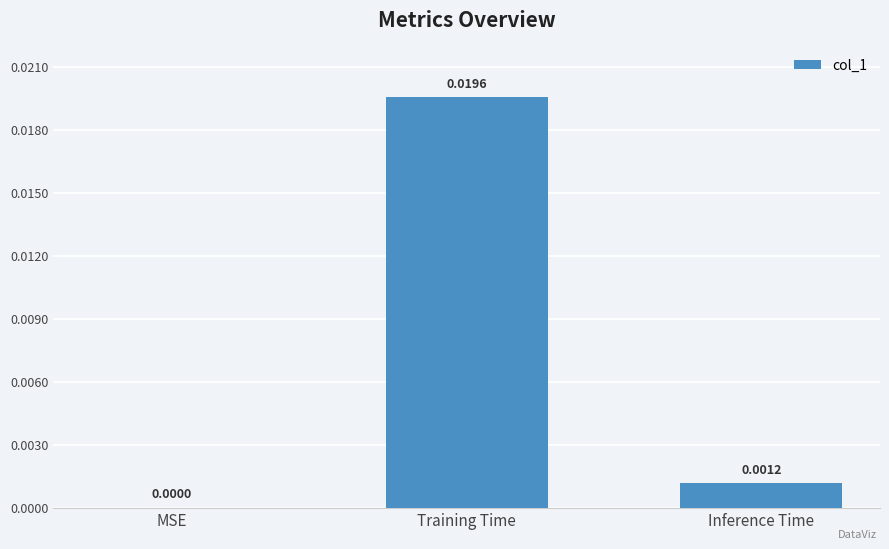

Count the number of categories in the chart.

3